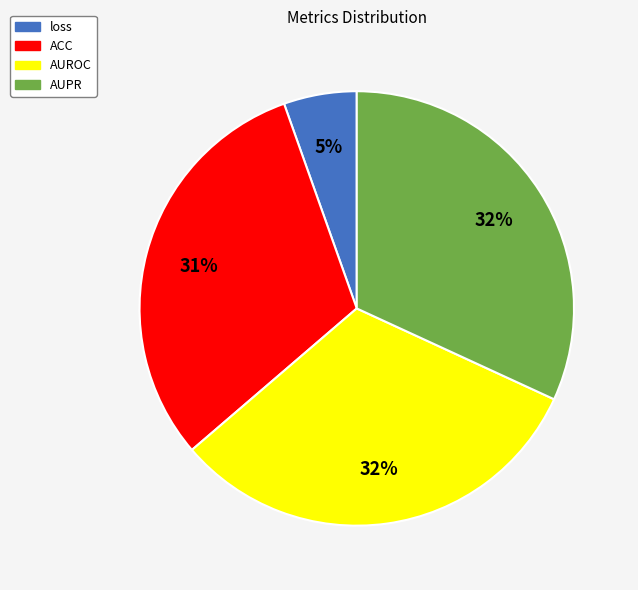

How many slices are in this pie chart?

4